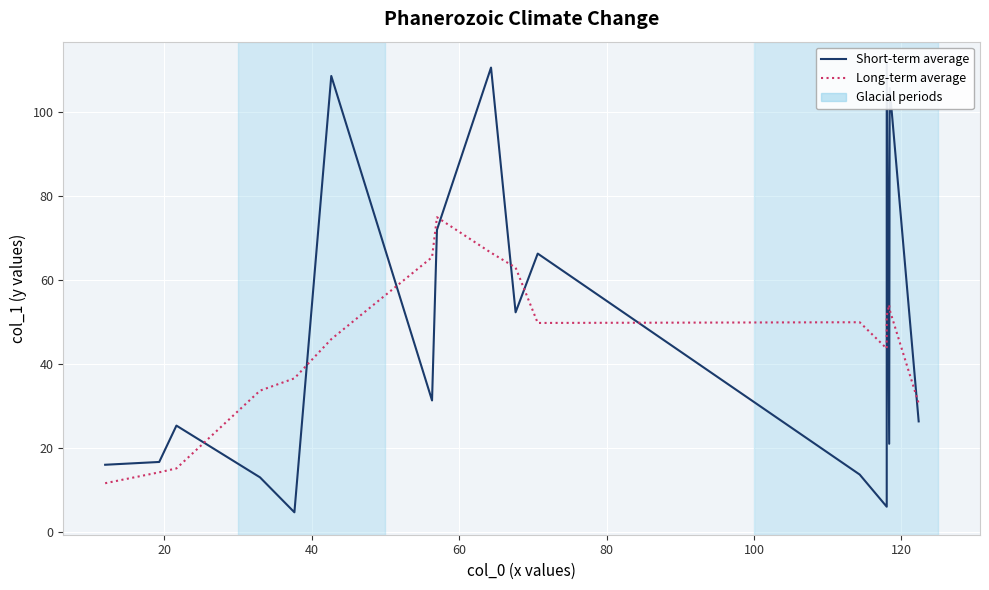

Reading left to right, extract all data points from this chart.

Short-term average: 16.0	16.7	25.3	13.0	4.7	108.7	31.3	72.0	110.7	52.3	66.3	13.7	6.0	111.5	21.0	105.8	26.3
Long-term average: 11.6	14.2	15.1	33.7	36.6	45.9	65.5	75.0	66.5	63.0	49.8	50.0	43.7	51.6	54.1	52.9	30.6